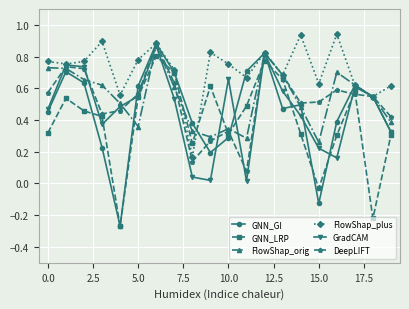

True or false: FlowShap_plus has more than 0 interior local peaks.

True